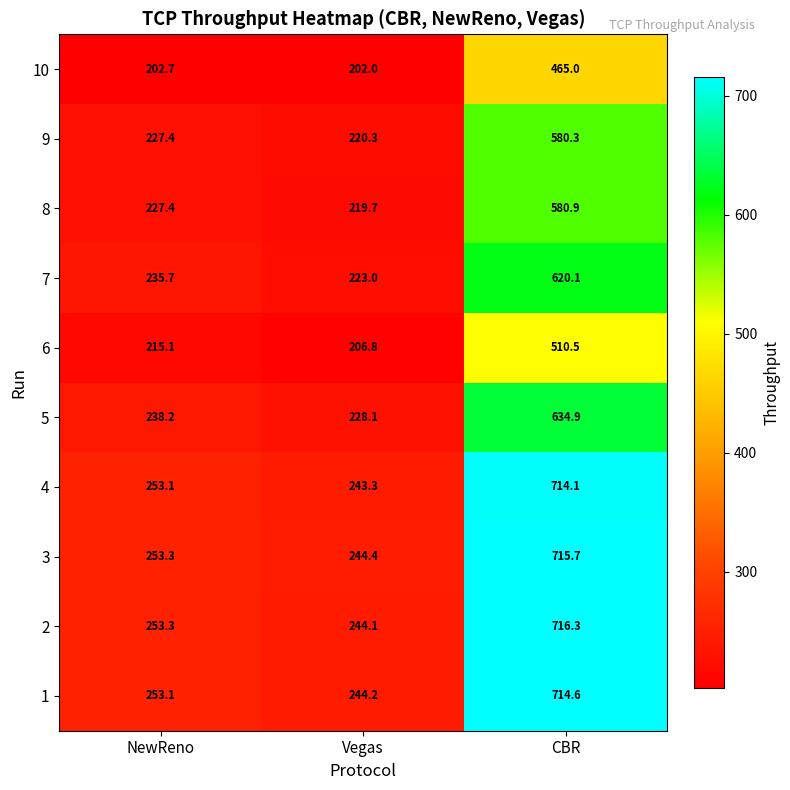

Reading right to left, transcribe all the data shown in this chart.

10: CBR=465.0	Vegas=202.0	NewReno=202.7
9: CBR=580.3	Vegas=220.3	NewReno=227.4
8: CBR=580.9	Vegas=219.7	NewReno=227.4
7: CBR=620.1	Vegas=223.0	NewReno=235.7
6: CBR=510.5	Vegas=206.8	NewReno=215.1
5: CBR=634.9	Vegas=228.1	NewReno=238.2
4: CBR=714.1	Vegas=243.3	NewReno=253.1
3: CBR=715.7	Vegas=244.4	NewReno=253.3
2: CBR=716.3	Vegas=244.1	NewReno=253.3
1: CBR=714.6	Vegas=244.2	NewReno=253.1